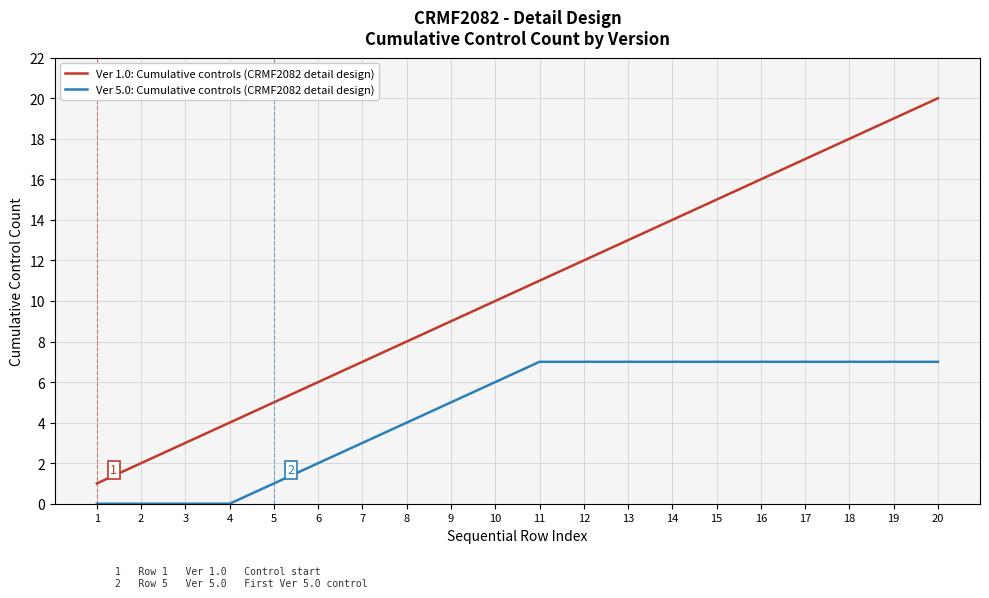

What is the spread (max minus min) of values at 5?

4